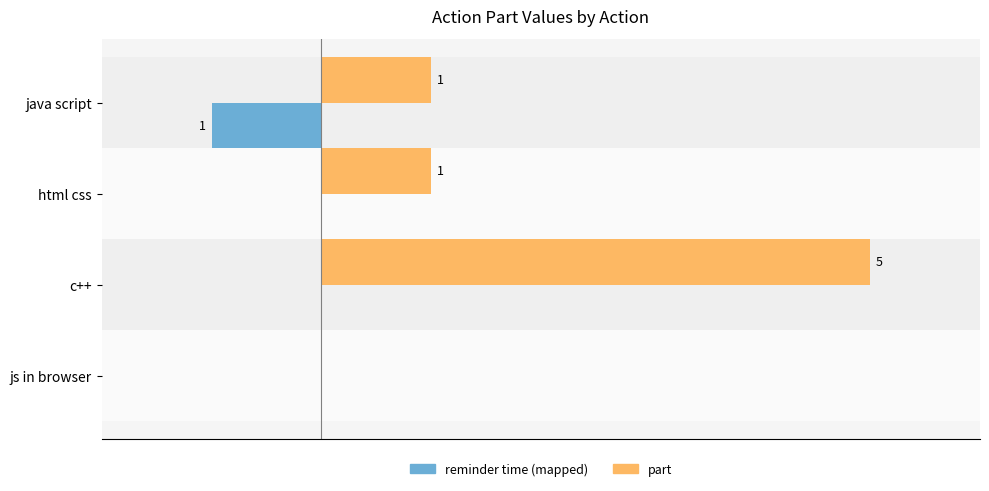

Which category has the highest value across all series?

c++